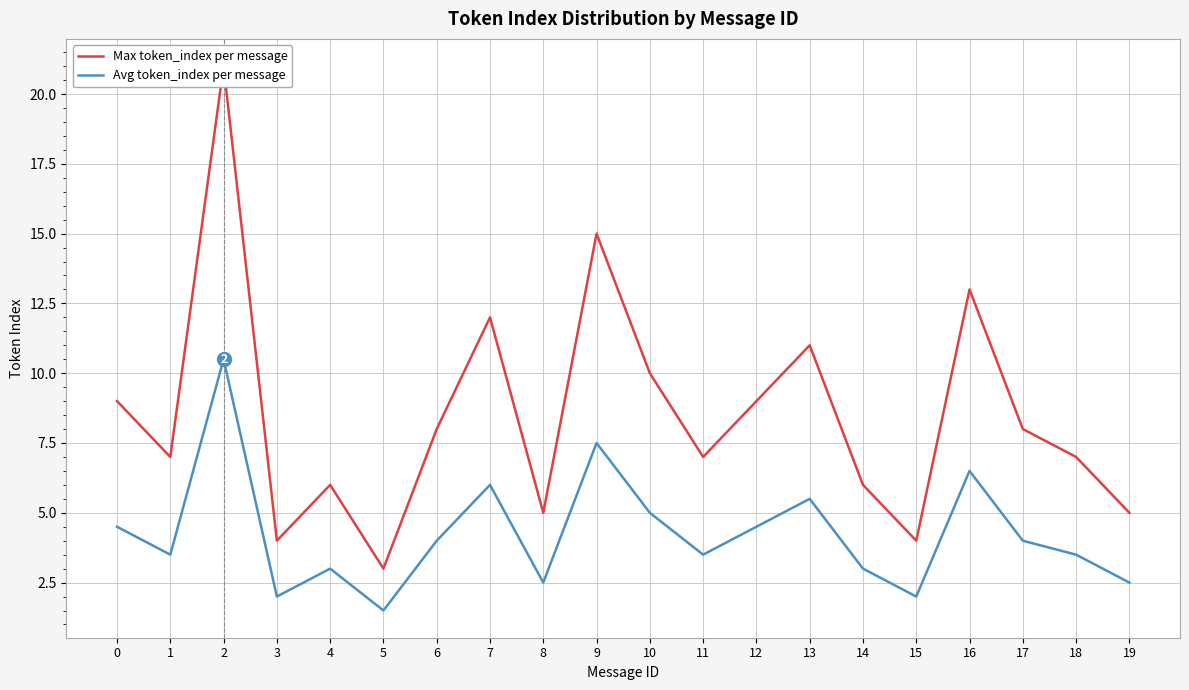

Reading left to right, extract all data points from this chart.

Max token_index per message: 9.0	7.0	21.0	4.0	6.0	3.0	8.0	12.0	5.0	15.0	10.0	7.0	9.0	11.0	6.0	4.0	13.0	8.0	7.0	5.0
Avg token_index per message: 4.5	3.5	10.5	2.0	3.0	1.5	4.0	6.0	2.5	7.5	5.0	3.5	4.5	5.5	3.0	2.0	6.5	4.0	3.5	2.5